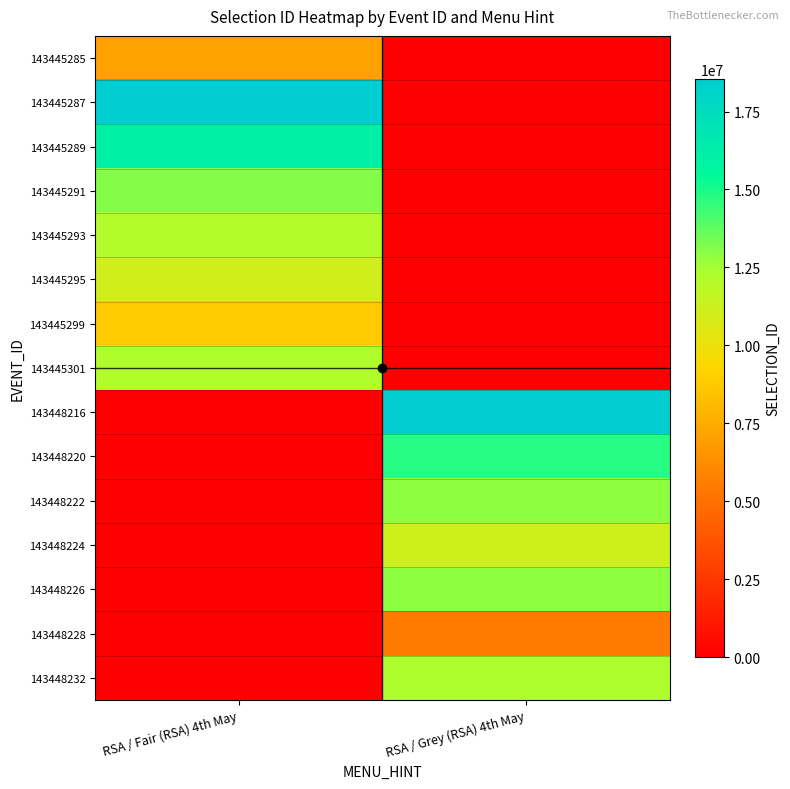

How many series are shown in this chart?

15